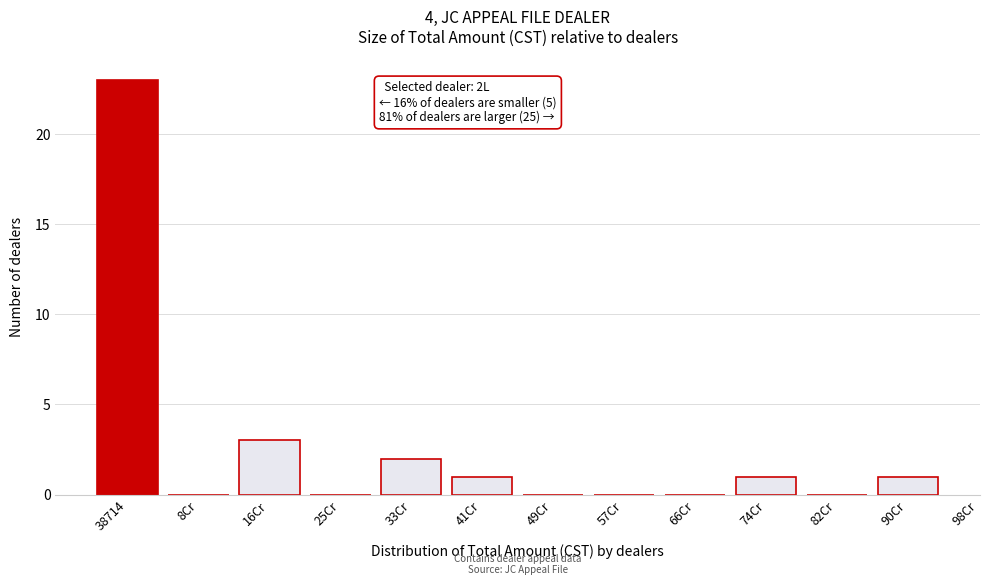

Reading left to right, what are all the values shown in this chart?

38714=23	8Cr=0	16Cr=3	25Cr=0	33Cr=2	41Cr=1	49Cr=0	57Cr=0	66Cr=0	74Cr=1	82Cr=0	90Cr=1